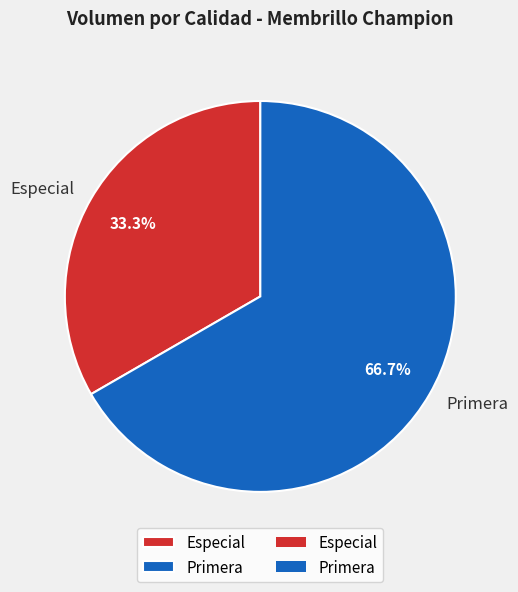

What is the largest slice in the pie chart?

Primera